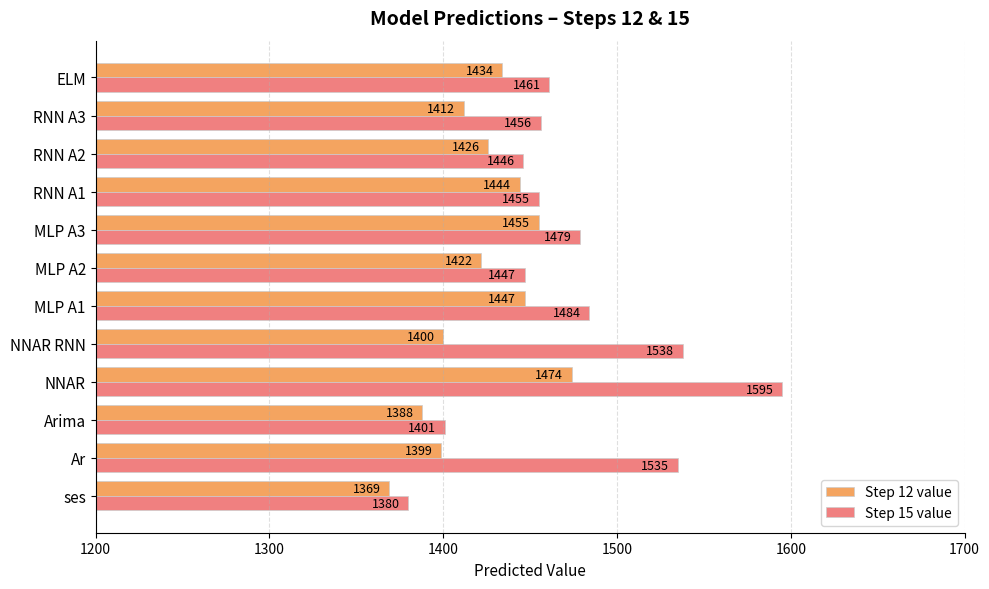

The value of Step 15 value at MLP A1 is 411. True or false?

False